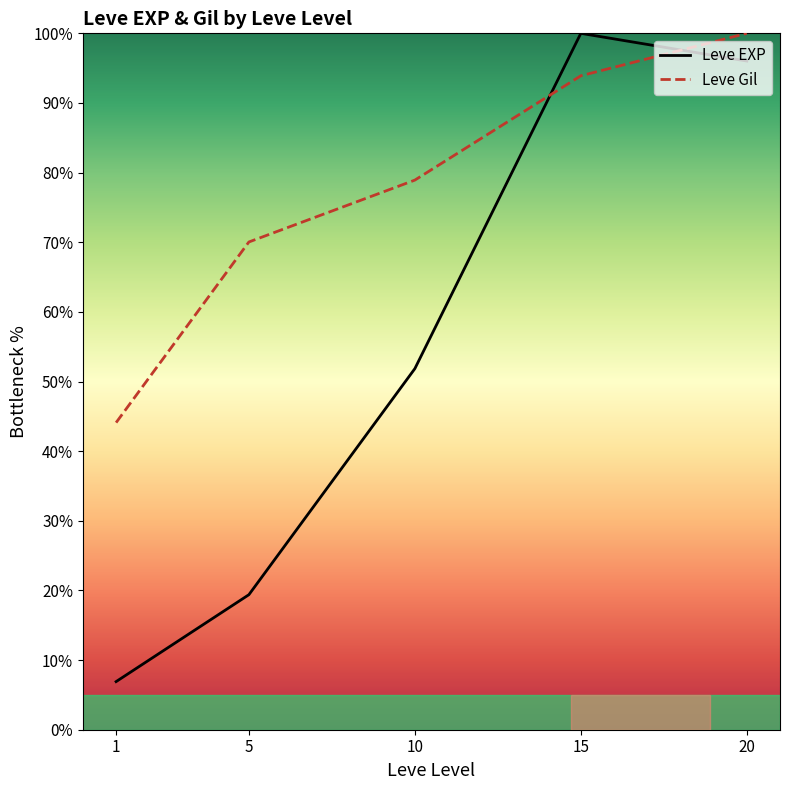

True or false: Leve EXP has a value of 3.7 at 1.

False